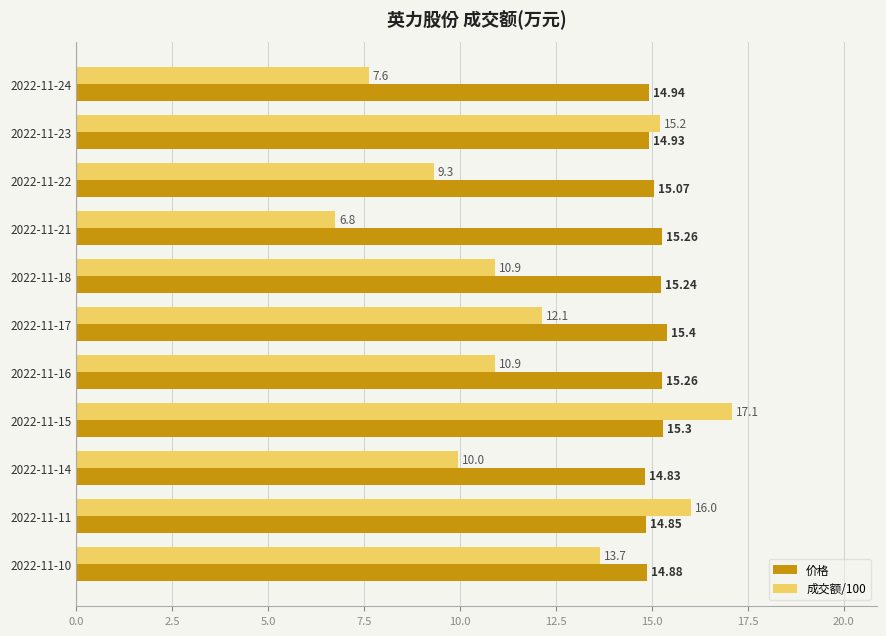

What is the minimum value for 成交额/100?

6.8